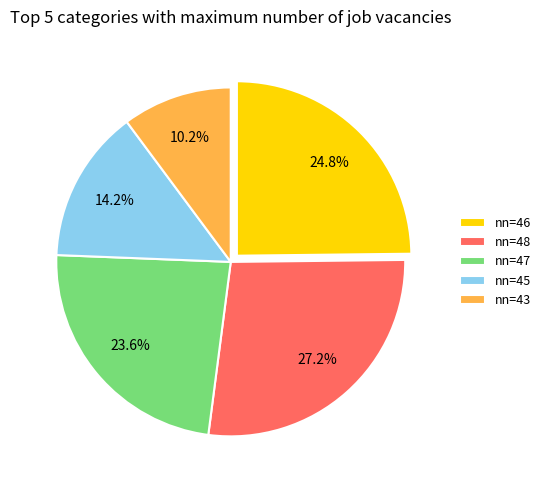

To the nearest percent, what is the difference between the largest and smallest slice percentages?

17%